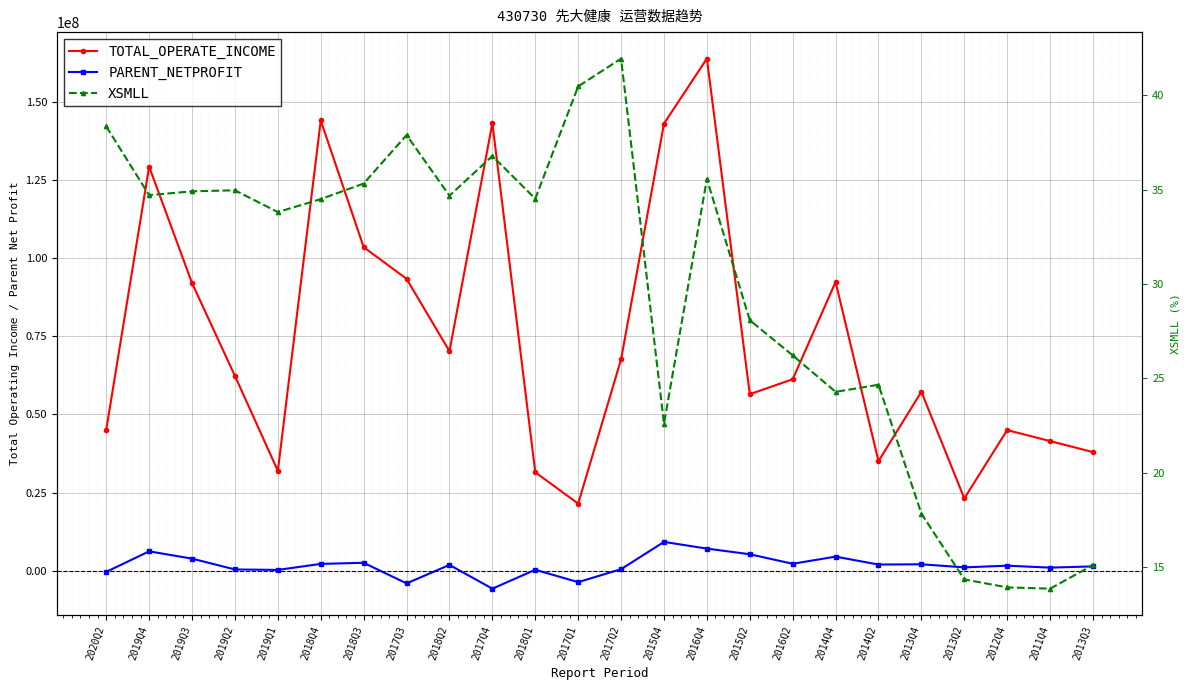

What is the total value across all series at 2014Q2?

37001765.8